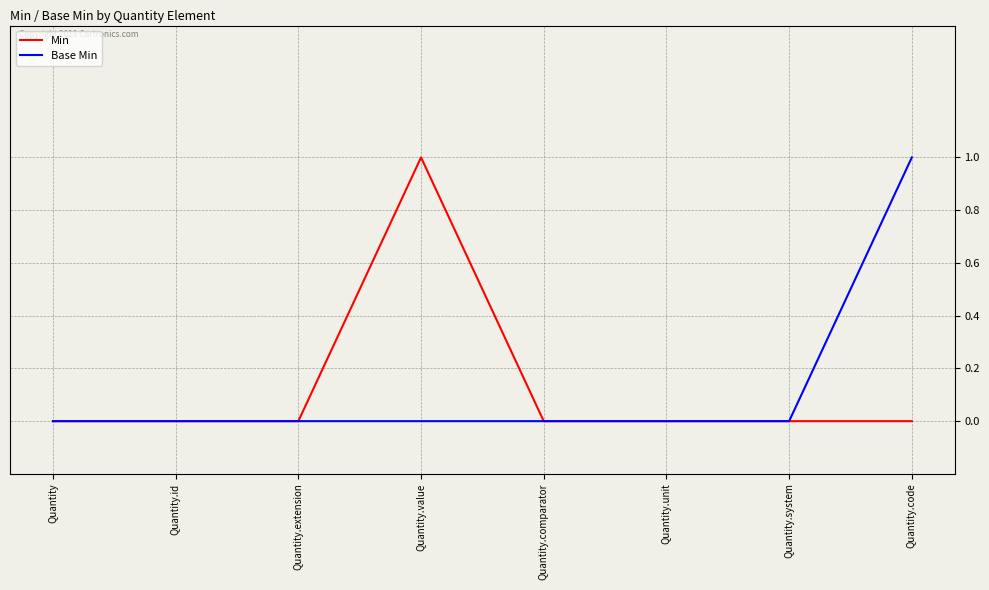

Which series changed the most between Quantity.system and Quantity.code?

Base Min